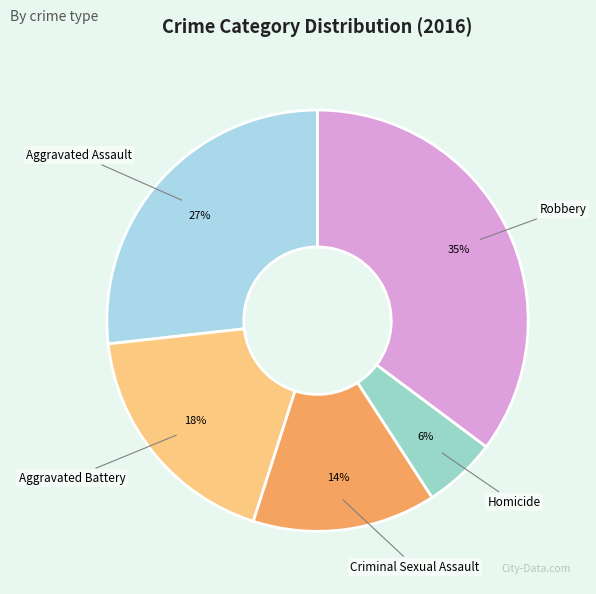

True or false: Aggravated Battery accounts for 18% of the total.

True